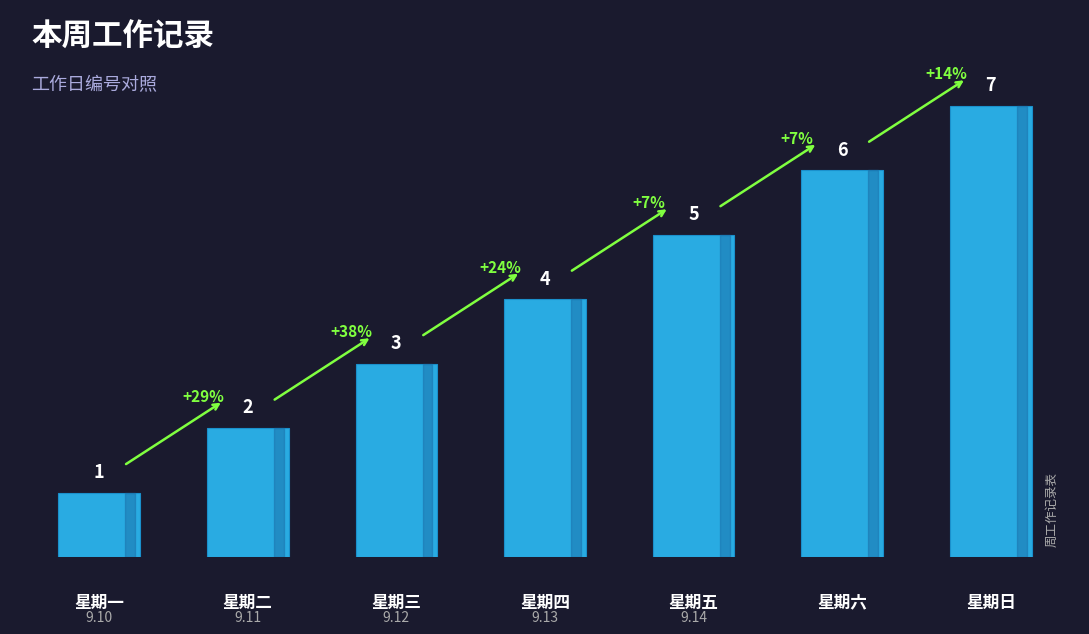

What is the sum of all values?

28